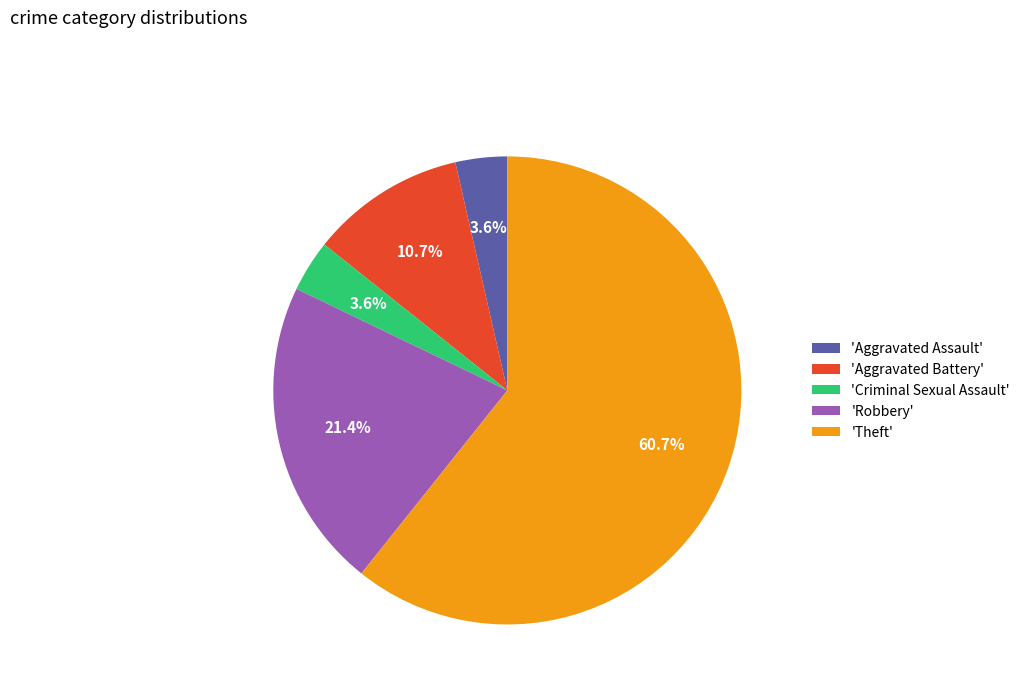

To the nearest percent, what is the difference between the largest and smallest slice percentages?

57%